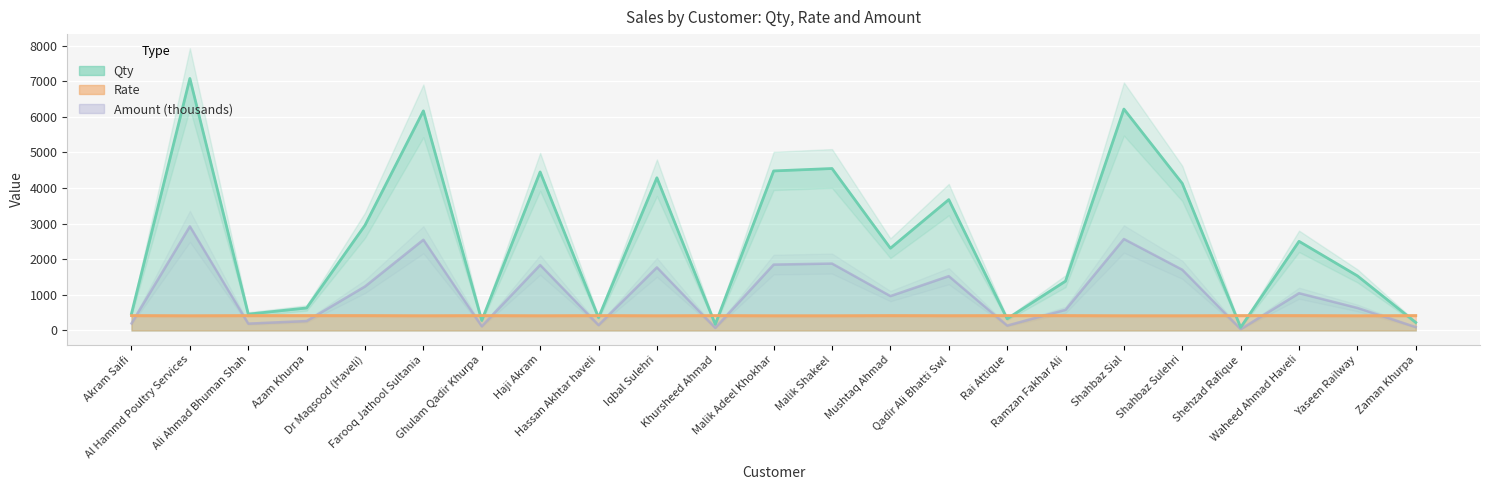

Which series changed the most between Ali Ahmad Bhuman Shah and Farooq Jathool Sultania?

Qty